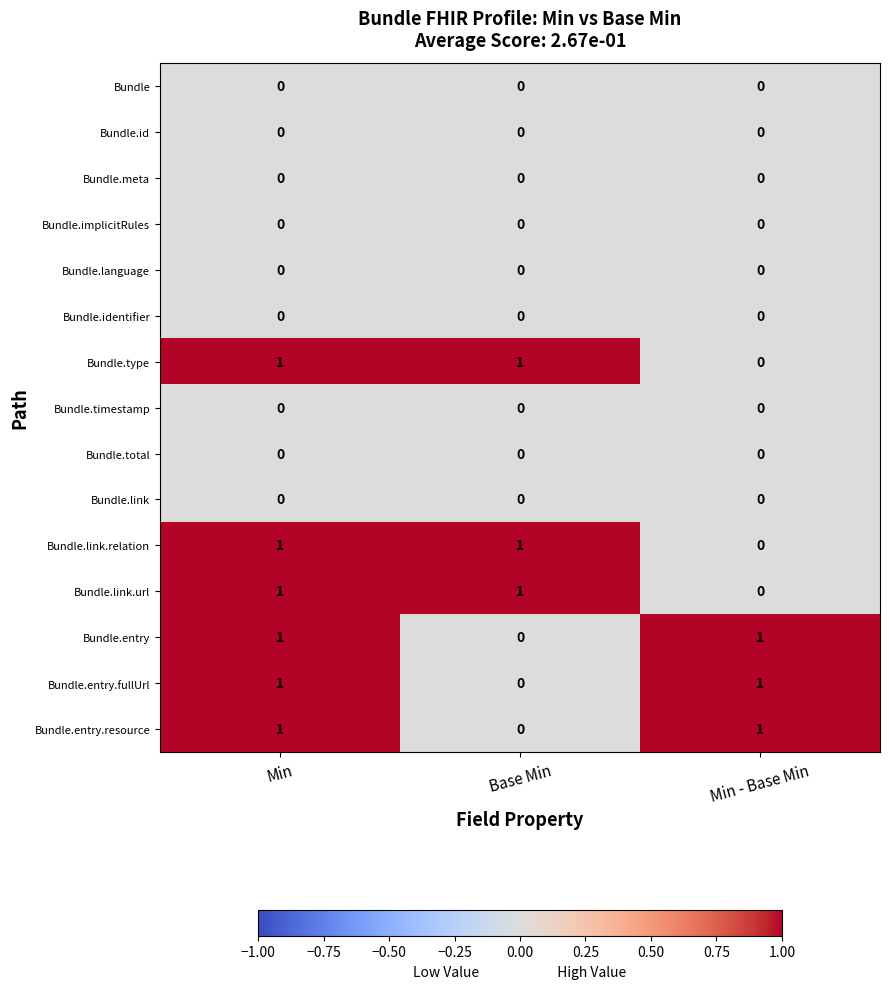

The Bundle.implicitRules series shows 0 at Base Min. True or false?

True